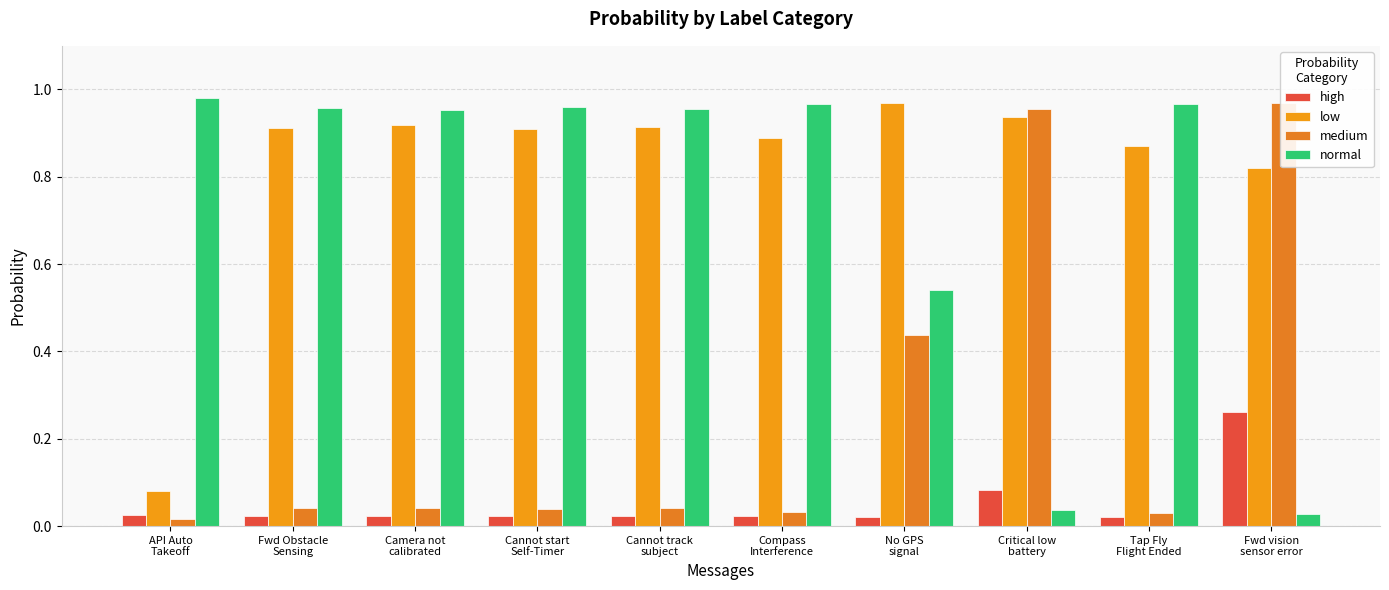

Reading right to left, extract all data points from this chart.

high: Fwd vision
sensor error=0.3	Tap Fly
Flight Ended=0.0	Critical low
battery=0.1	No GPS
signal=0.0	Compass
Interference=0.0	Cannot track
subject=0.0	Cannot start
Self-Timer=0.0	Camera not
calibrated=0.0	Fwd Obstacle
Sensing=0.0	API Auto
Takeoff=0.0
low: Fwd vision
sensor error=0.8	Tap Fly
Flight Ended=0.9	Critical low
battery=0.9	No GPS
signal=1.0	Compass
Interference=0.9	Cannot track
subject=0.9	Cannot start
Self-Timer=0.9	Camera not
calibrated=0.9	Fwd Obstacle
Sensing=0.9	API Auto
Takeoff=0.1
medium: Fwd vision
sensor error=1.0	Tap Fly
Flight Ended=0.0	Critical low
battery=1.0	No GPS
signal=0.4	Compass
Interference=0.0	Cannot track
subject=0.0	Cannot start
Self-Timer=0.0	Camera not
calibrated=0.0	Fwd Obstacle
Sensing=0.0	API Auto
Takeoff=0.0
normal: Fwd vision
sensor error=0.0	Tap Fly
Flight Ended=1.0	Critical low
battery=0.0	No GPS
signal=0.5	Compass
Interference=1.0	Cannot track
subject=1.0	Cannot start
Self-Timer=1.0	Camera not
calibrated=1.0	Fwd Obstacle
Sensing=1.0	API Auto
Takeoff=1.0